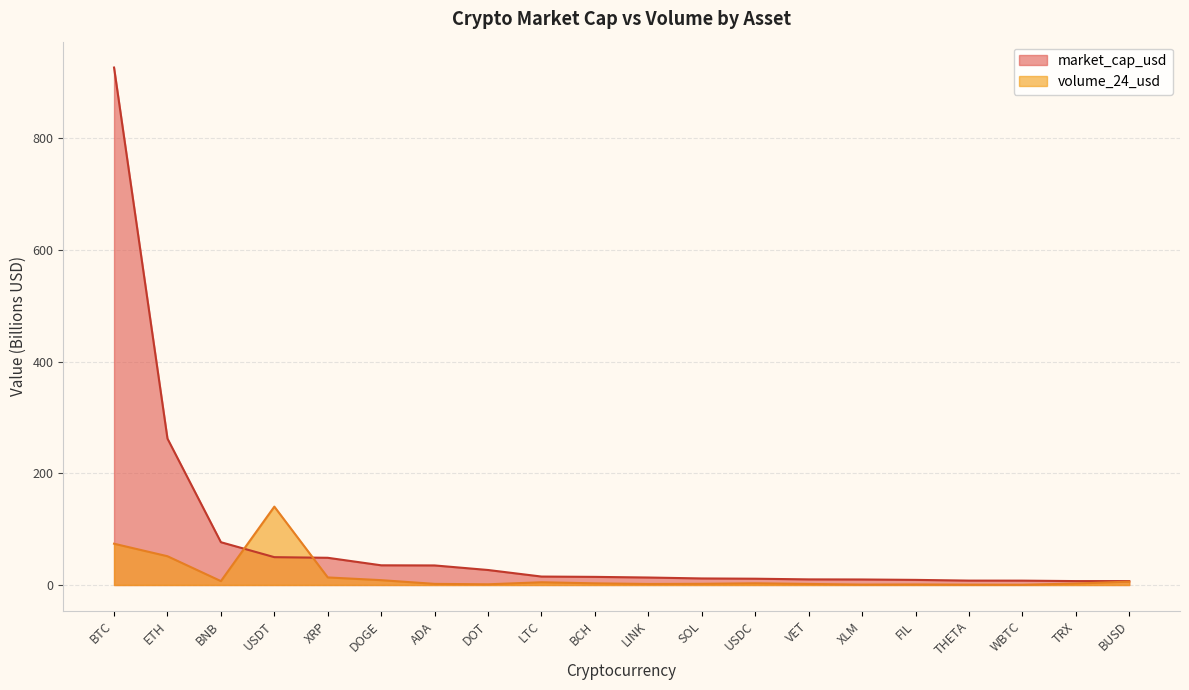

Reading right to left, what are all the values shown in this chart?

market_cap_usd: BUSD=7.0	TRX=7.0	WBTC=7.8	THETA=7.9	FIL=9.2	XLM=9.9	VET=10.1	USDC=11.2	SOL=11.7	LINK=13.4	BCH=14.5	LTC=15.1	DOT=26.9	ADA=35.0	DOGE=35.3	XRP=48.7	USDT=49.9	BNB=76.7	ETH=262.3	BTC=927.0
volume_24_usd: BUSD=6.0	TRX=2.6	WBTC=0.4	THETA=0.6	FIL=1.0	XLM=0.7	VET=1.9	USDC=3.0	SOL=2.1	LINK=1.8	BCH=2.9	LTC=4.9	DOT=1.3	ADA=2.0	DOGE=8.7	XRP=13.5	USDT=140.4	BNB=7.0	ETH=51.5	BTC=73.9